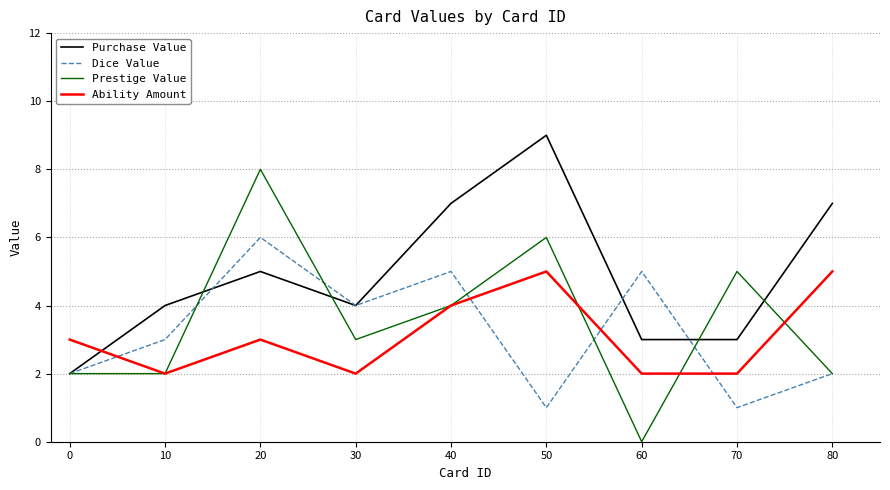

Does the chart display data point markers on the line(s)?

No